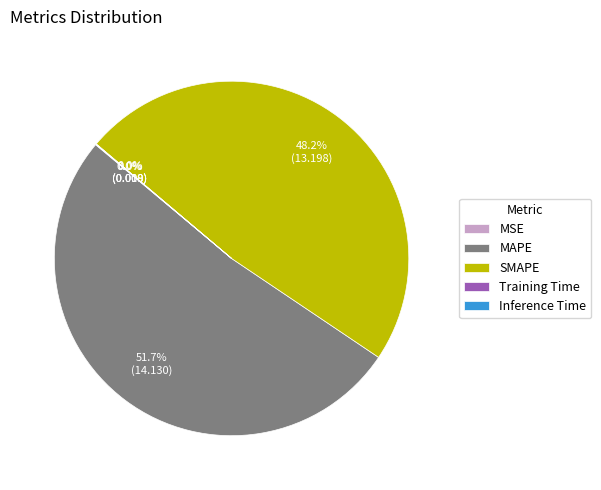

What percentage is NOT represented by SMAPE?

51.8%